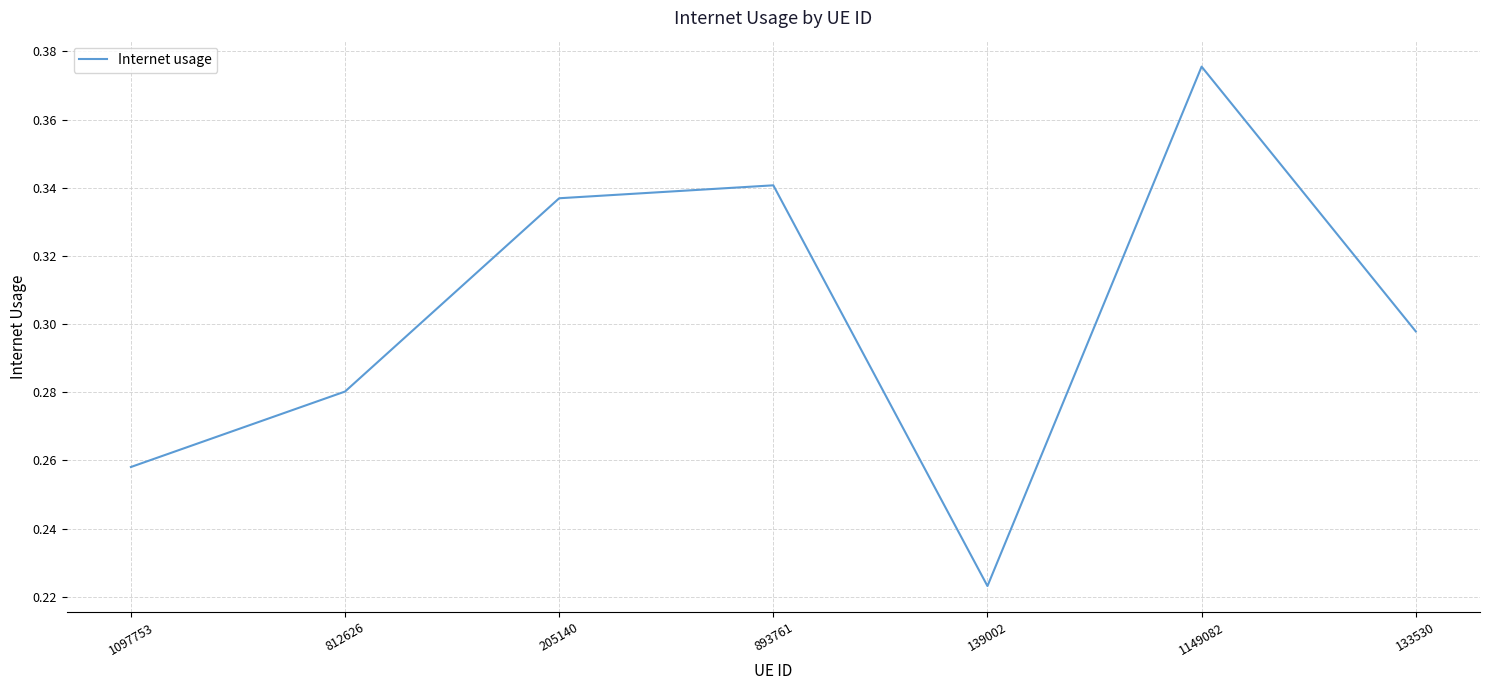

Rank the categories by value from highest to lowest.

1149082, 893761, 205140, 133530, 812626, 1097753, 139002